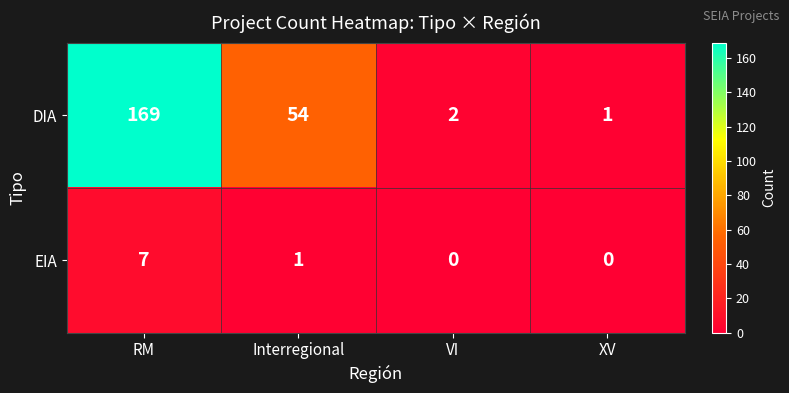

Reading left to right, extract all data points from this chart.

DIA: RM=169	Interregional=54	VI=2	XV=1
EIA: RM=7	Interregional=1	VI=0	XV=0